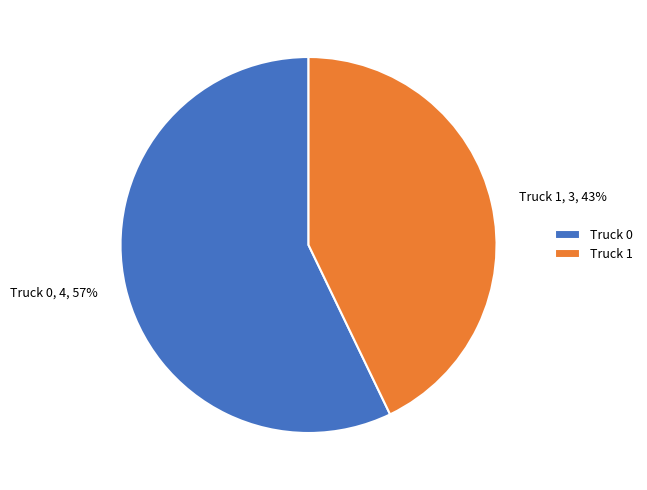

What is the majority slice?

Truck 0